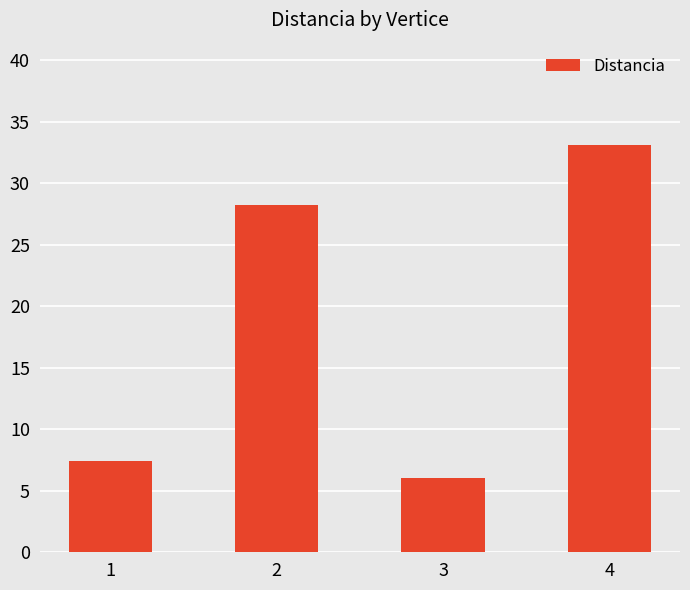

How many data points are less than 28?

2